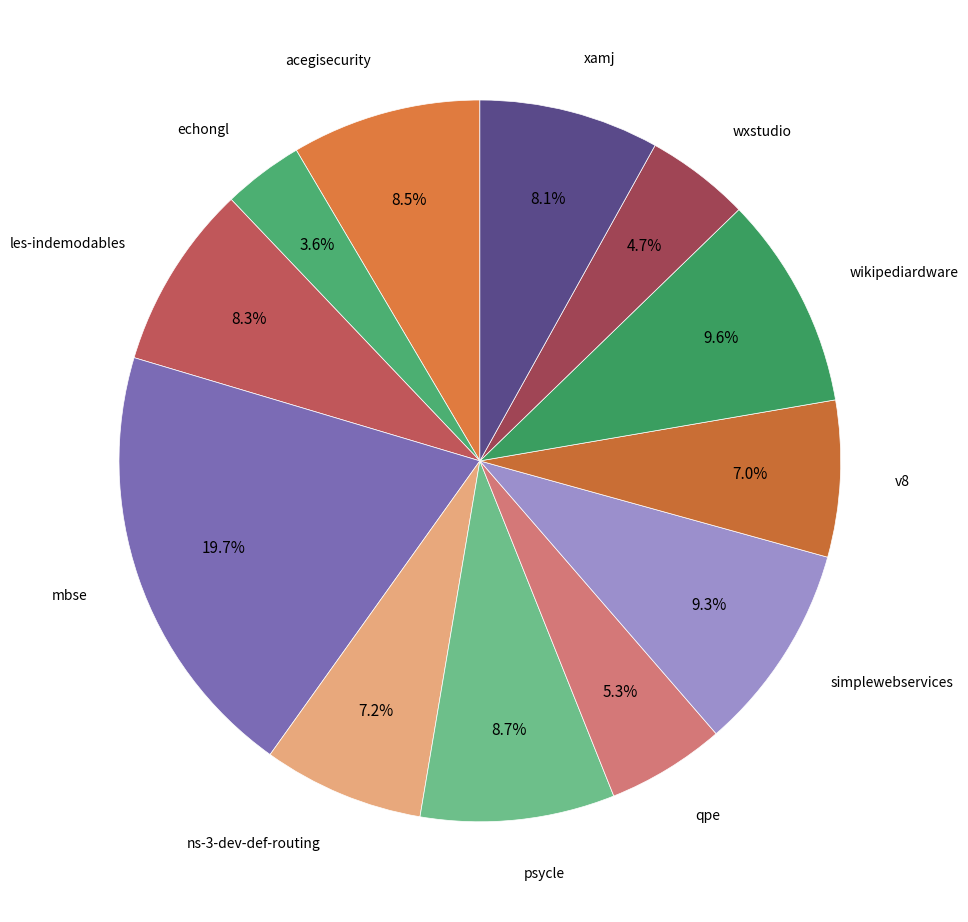

Is there a majority slice in this chart?

No